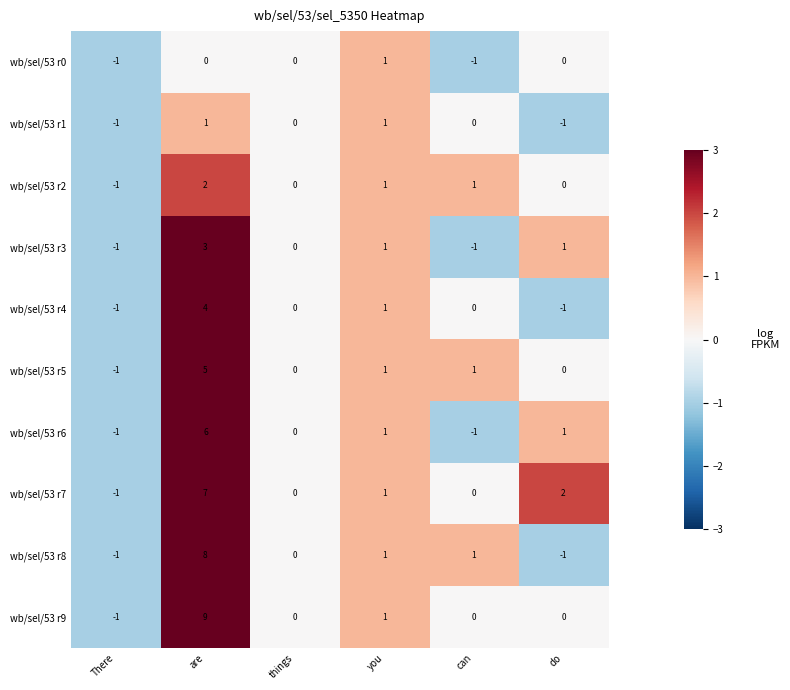

What is the sum of all wb/sel/53 r4 values?

3